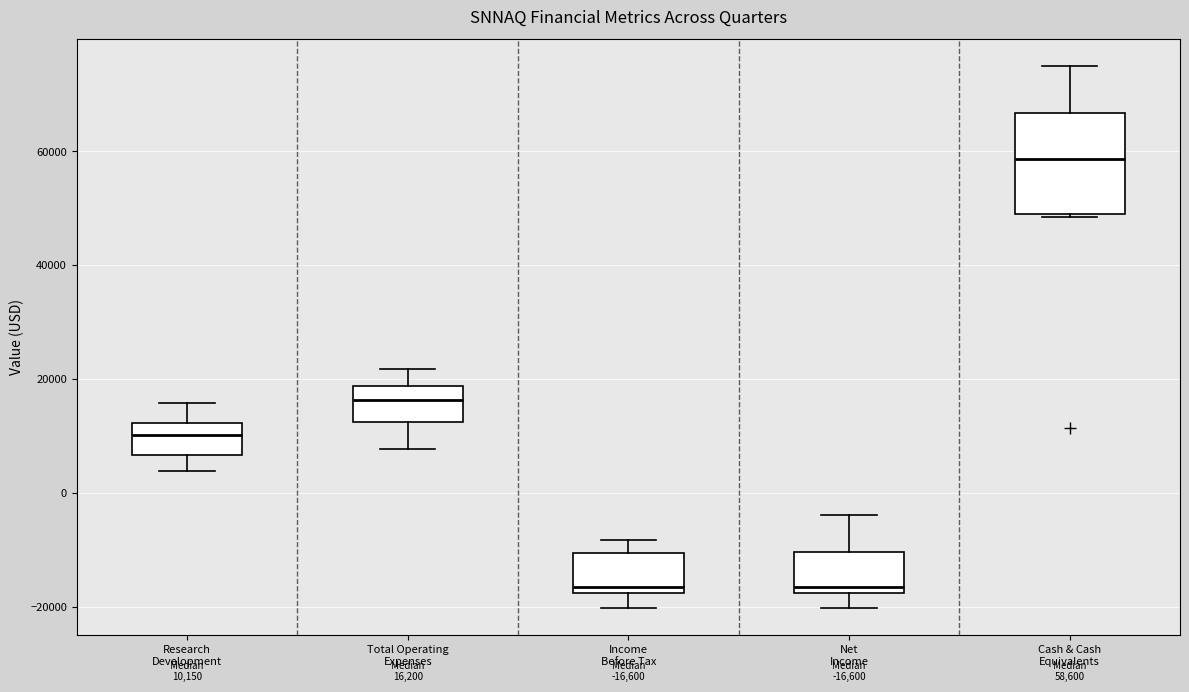

Comparing the boxes themselves (not the whiskers), which one is the tallest?

Cash & Cash Equivalents